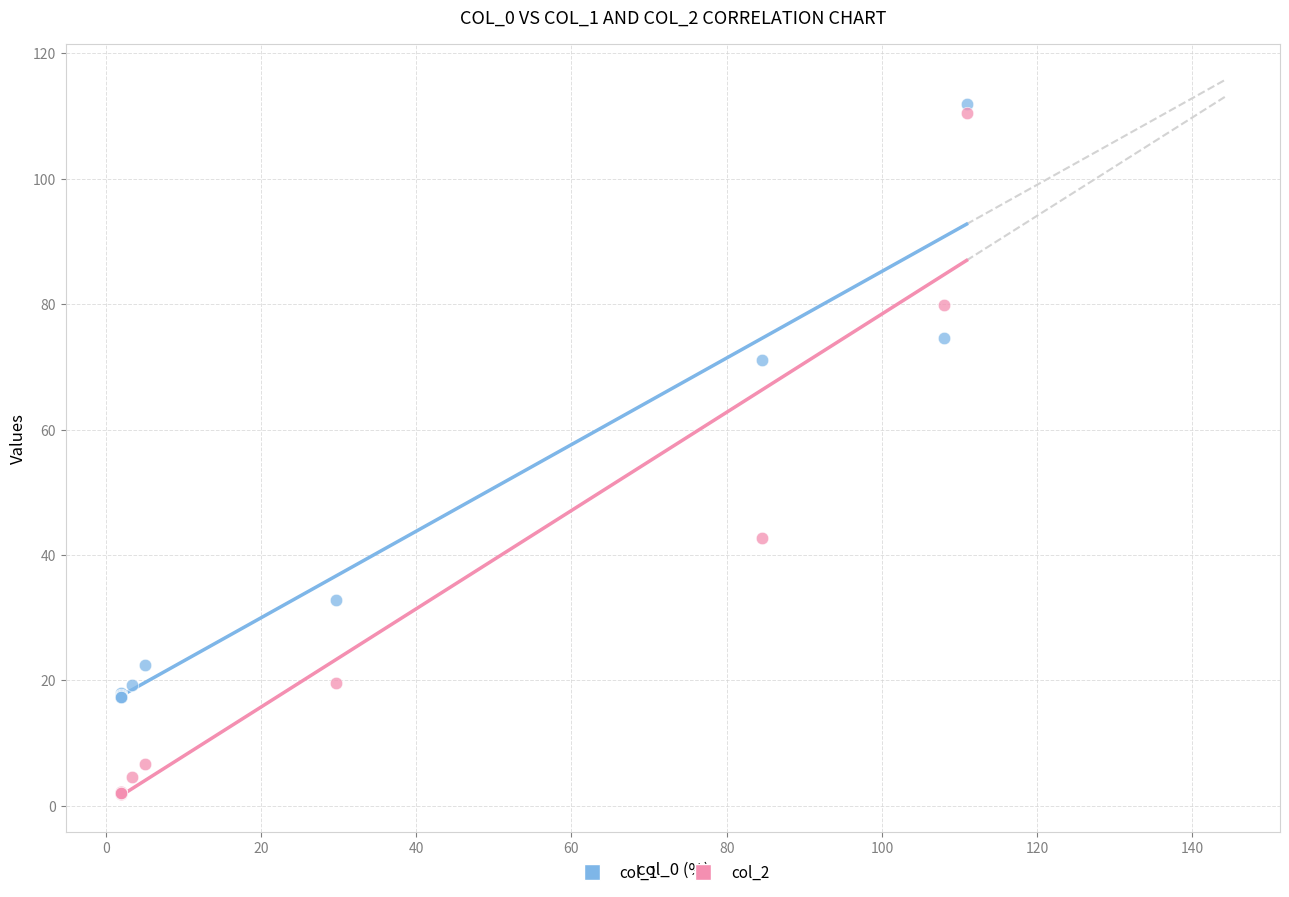

Which series has the largest Y range (max minus min)?

col_2